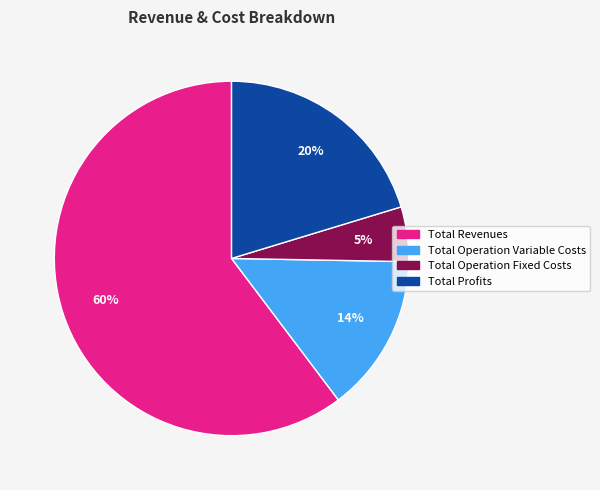

How many segments does this pie chart have?

4